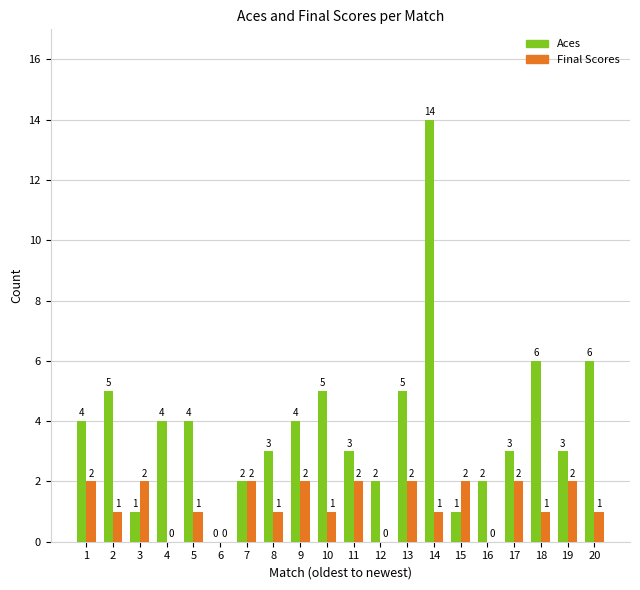

Which series has the widest spread of values?

Aces